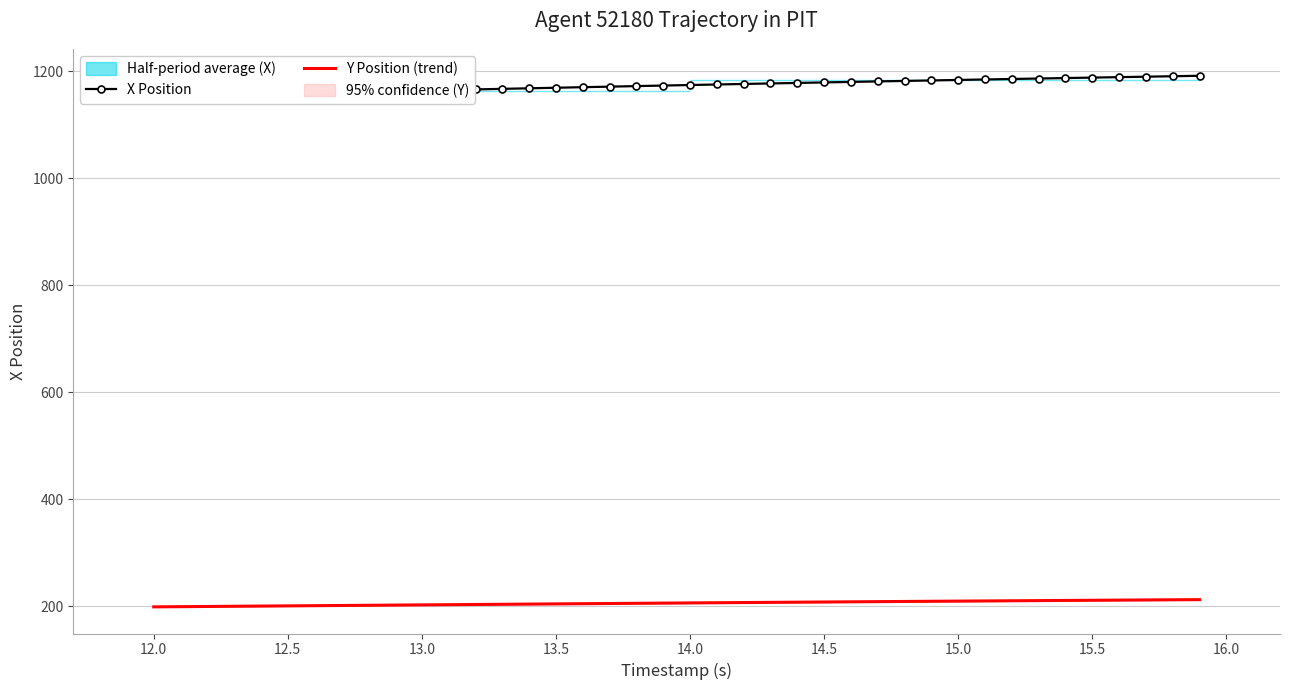

Rank the series by their maximum value, from highest to lowest.

X Position, Y Position (trend)